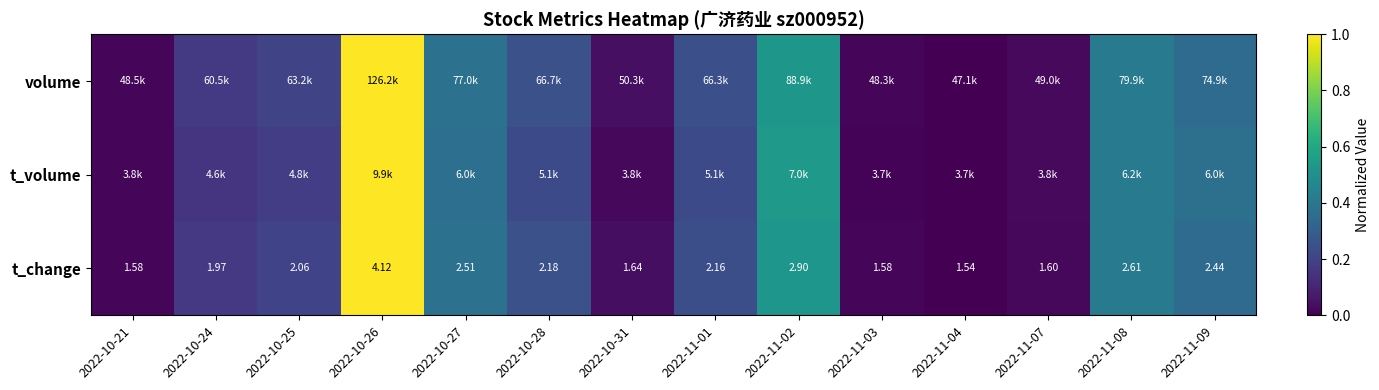

True or false: t_change has a value of 0.0 at 2022-11-03.

False